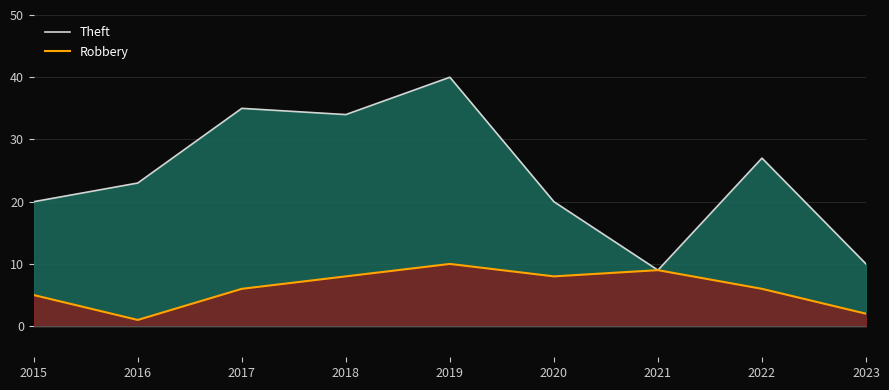

How many lines are shown in the chart?

2